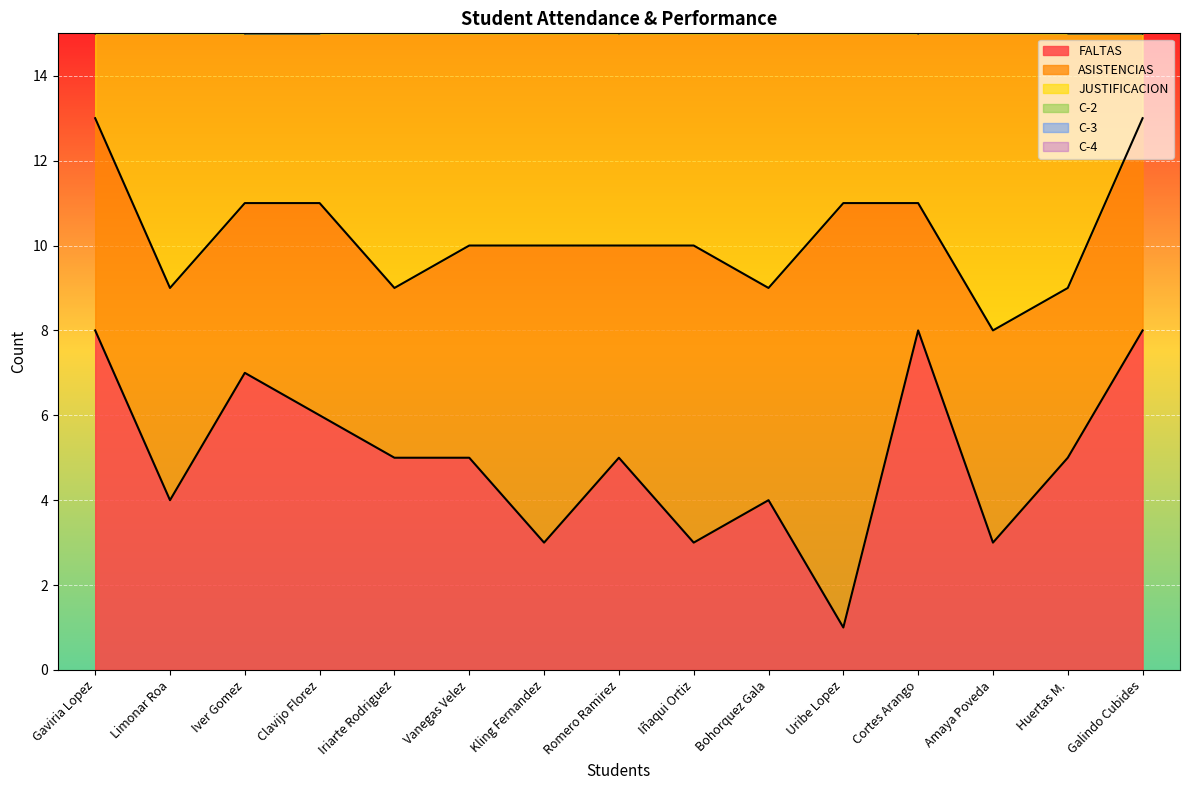

At which label does FALTAS first exceed 5?

Gaviria Lopez